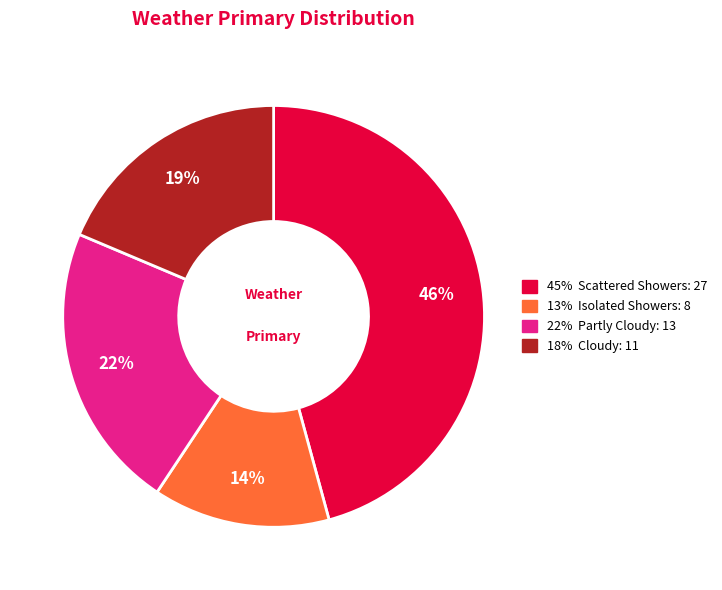

To the nearest percent, what is the difference between the largest and smallest slice percentages?

32%